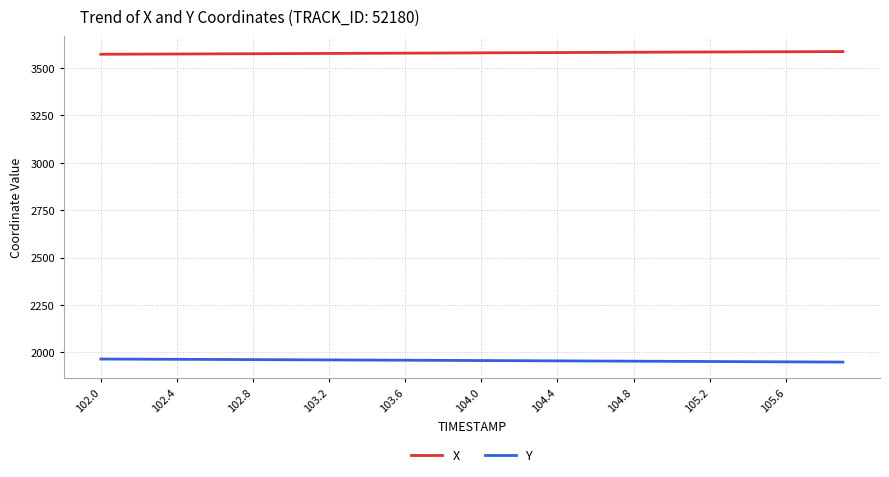

List the series in order of their peak value, highest first.

X, Y